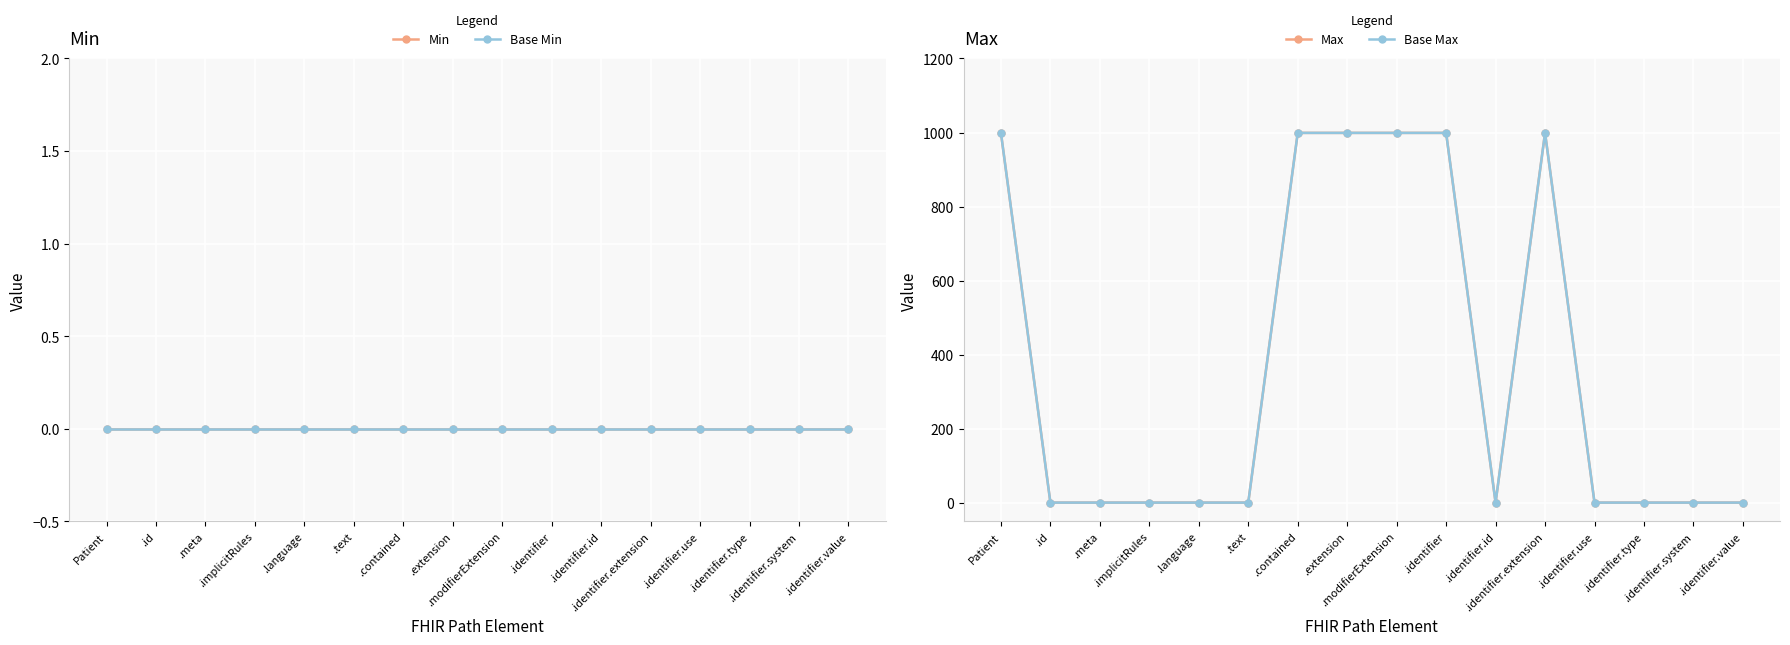

Does the chart display data point markers on the line(s)?

Yes